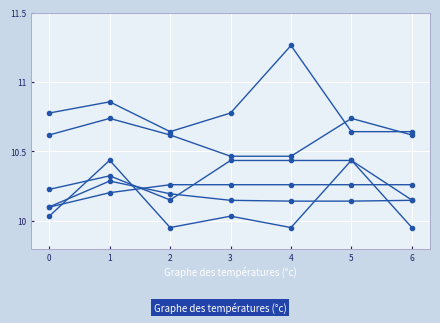

How many lines are shown in the chart?

6